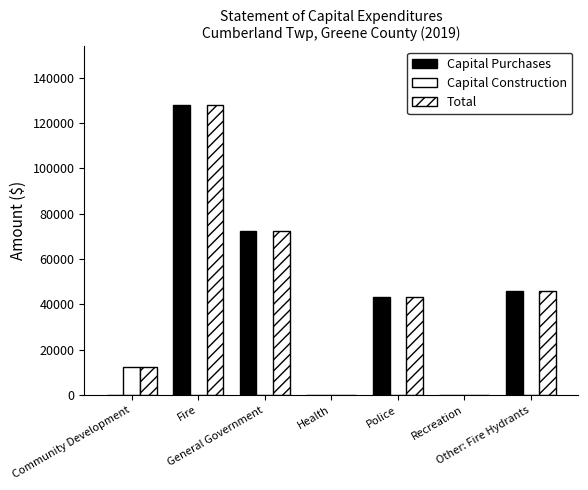

Count the number of data series in this chart.

3